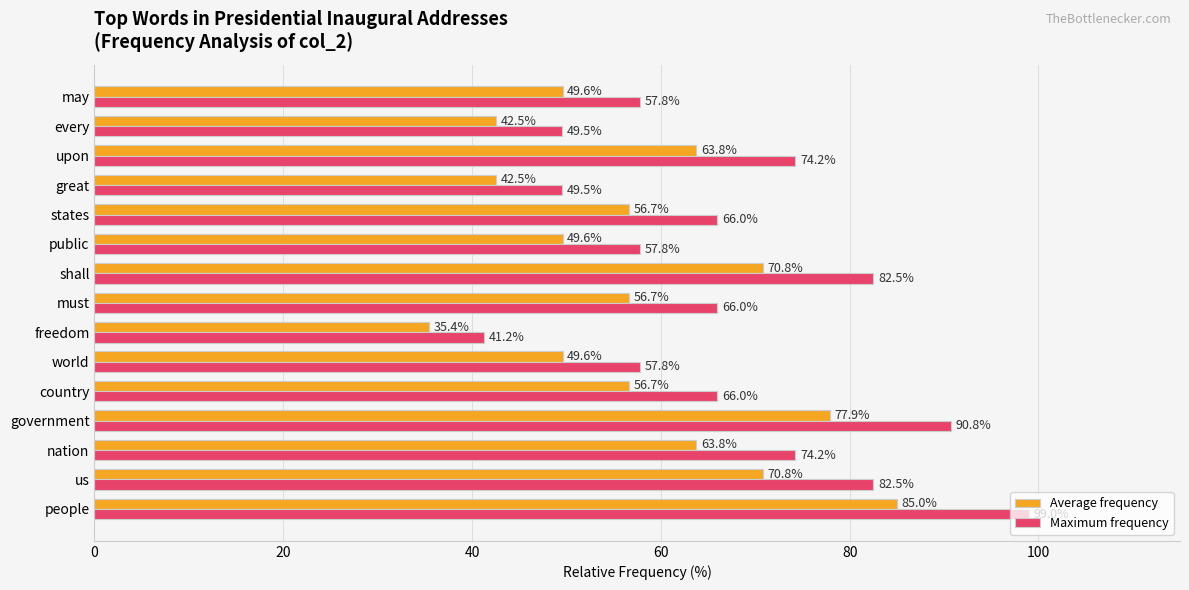

True or false: Maximum frequency has a value of 74.2 at upon.

True